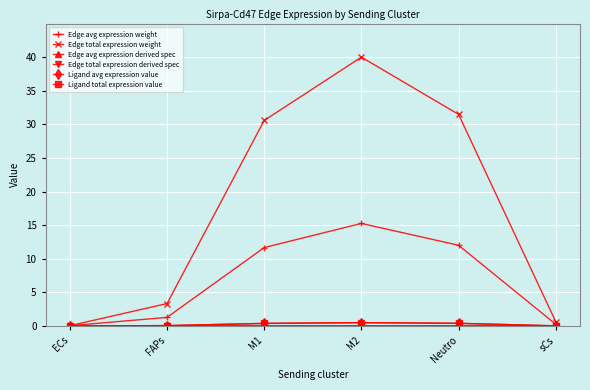

True or false: Ligand total expression value has more than 0 points higher than both neighbors.

True